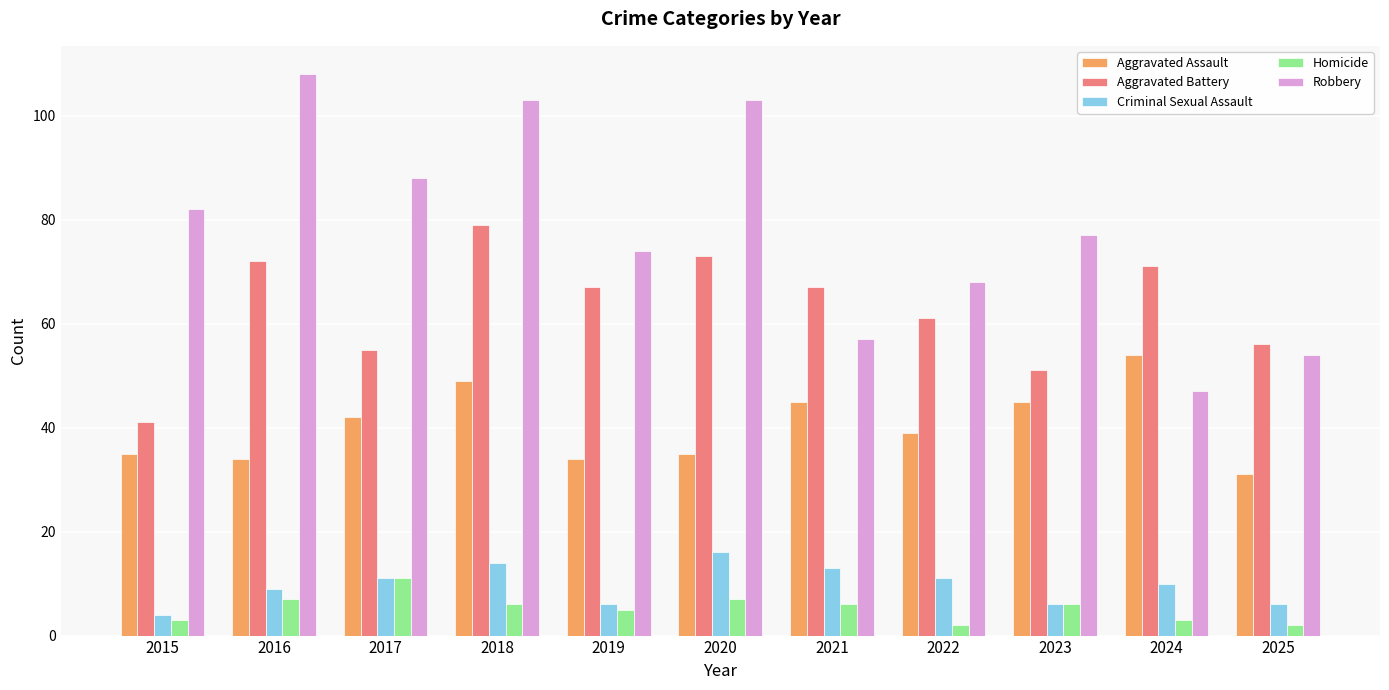

At how many categories does at least one series exceed 40?

11